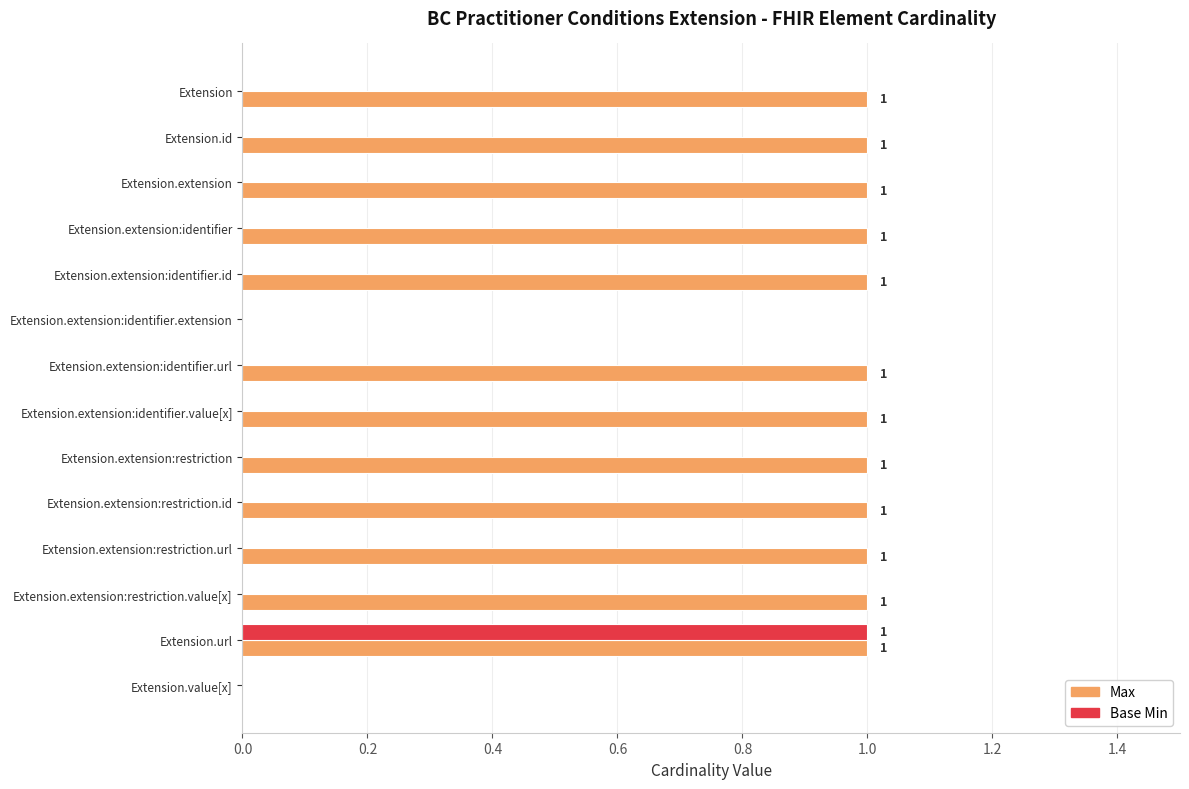

The Base Min series shows 0 at Extension.extension:restriction. True or false?

True